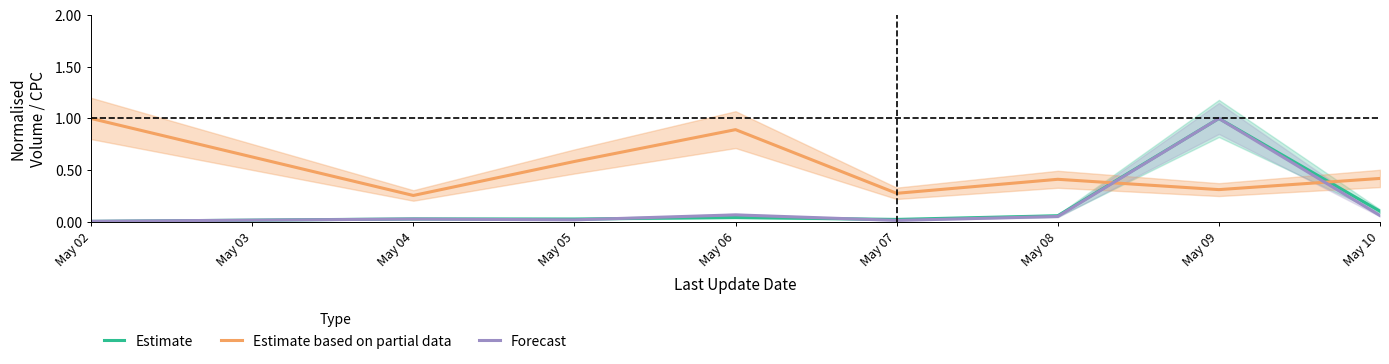

The value of Estimate based on partial data at May 05 is 0.9. True or false?

False